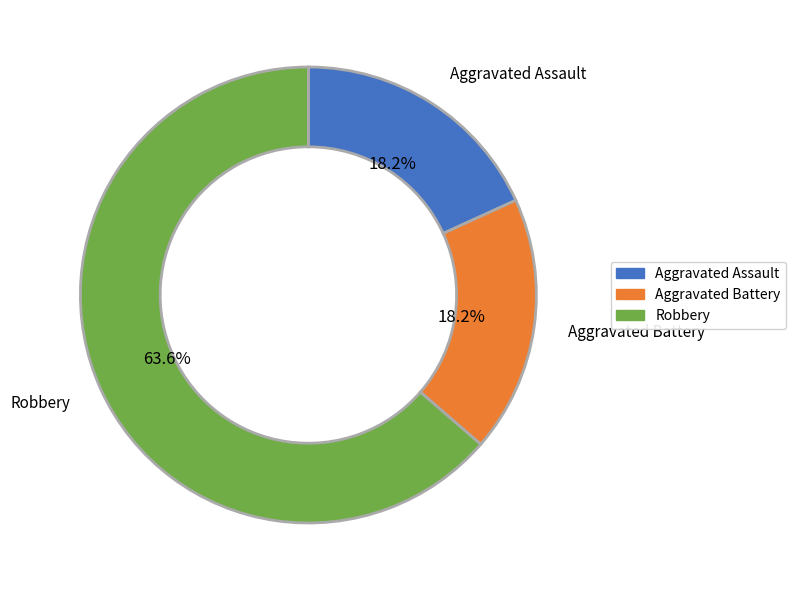

Does Aggravated Battery account for over 50% of the chart?

No